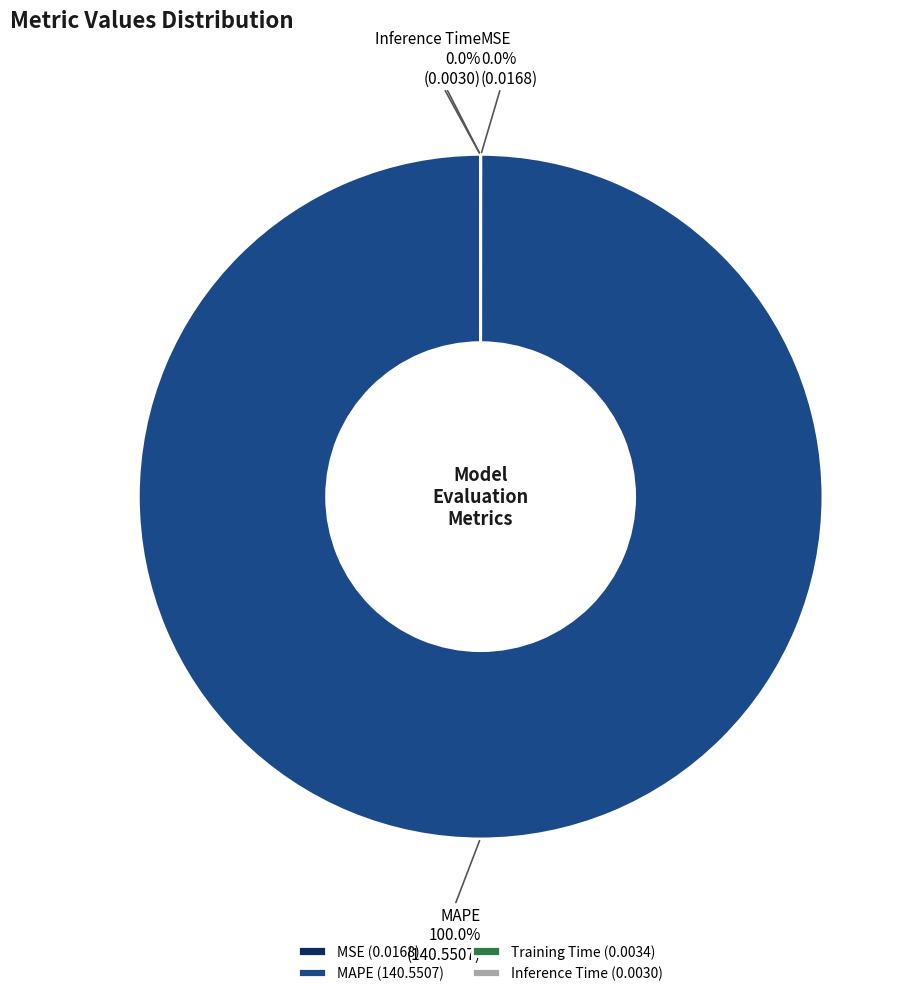

Is MAPE the majority of the pie?

Yes